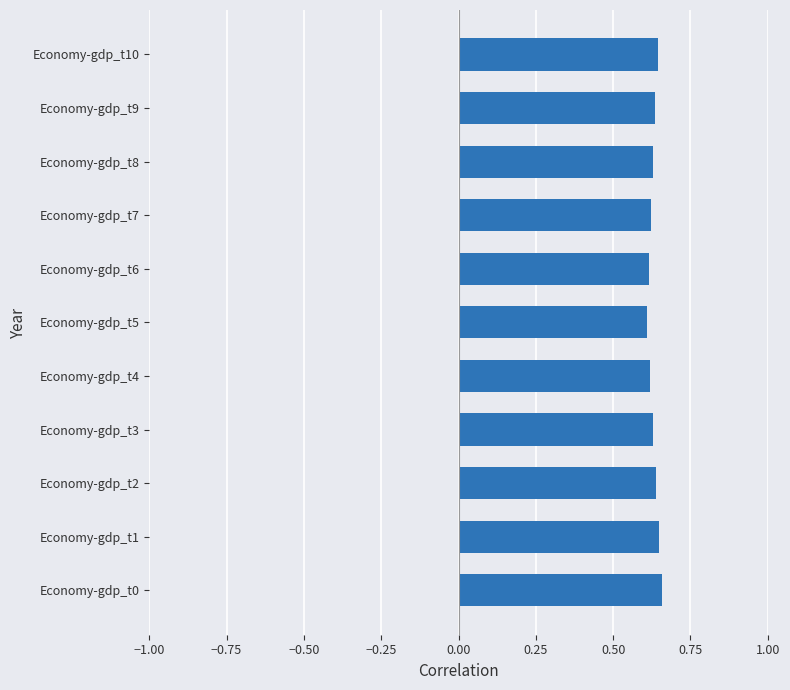

How many values are between 0 and 1?

11